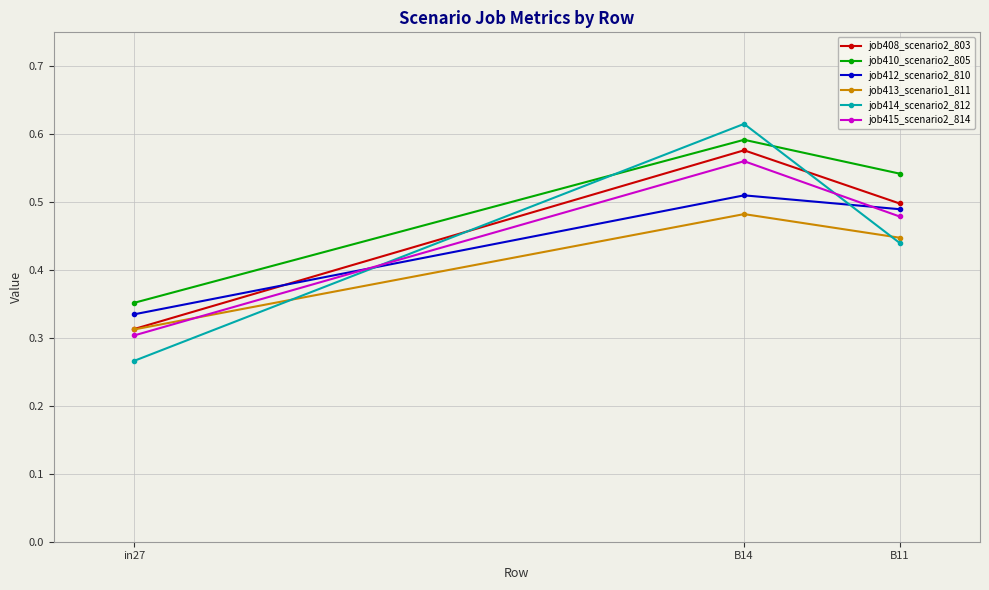

Is it true that job408_scenario2_803 equals 0.8 at B14?

False